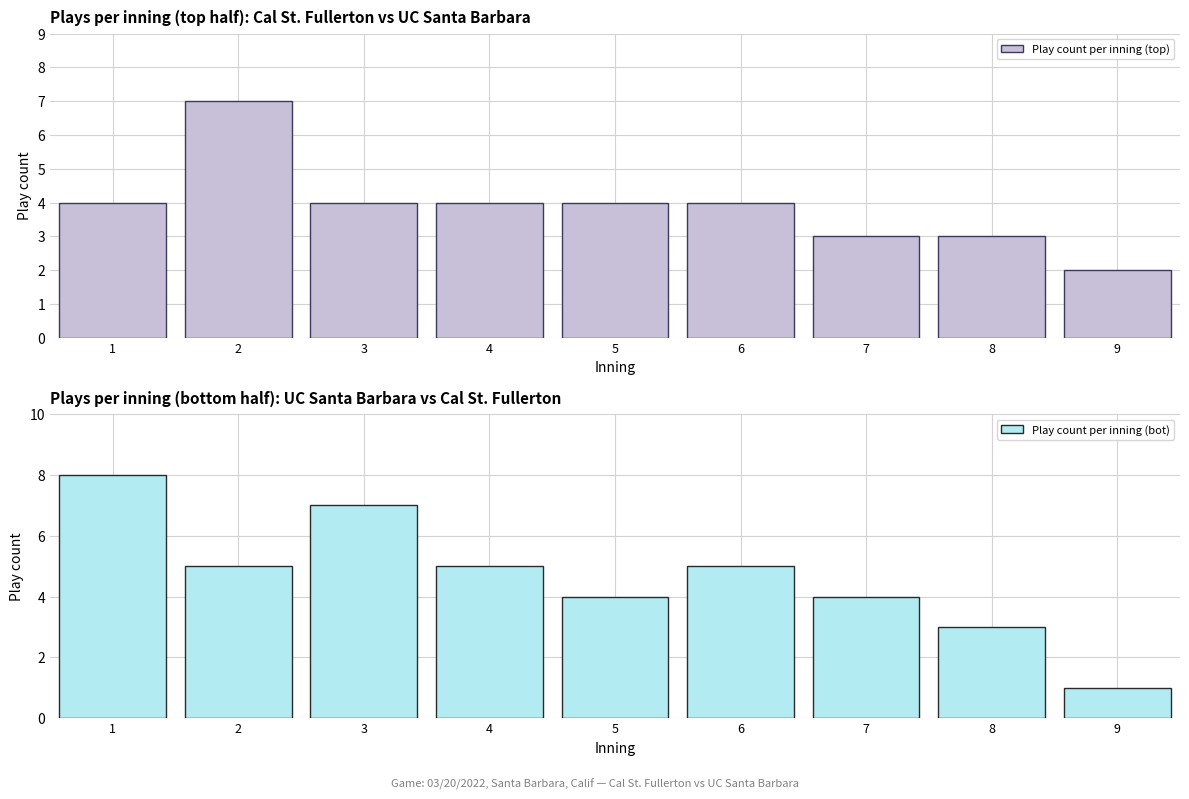

Count the Play count per inning (top) values in the range 3 to 4.

7